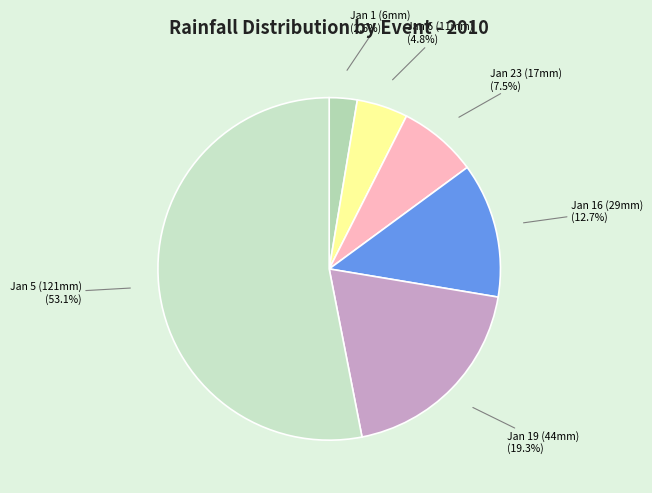

How many segments does this pie chart have?

6